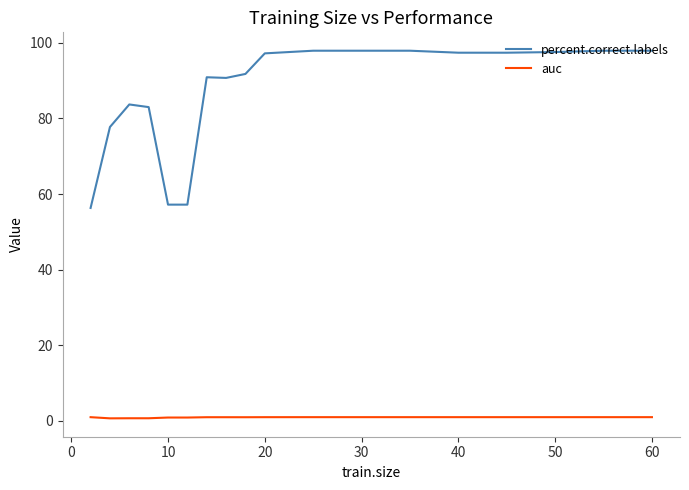

What is the highest value of the percent.correct.labels series?

97.9